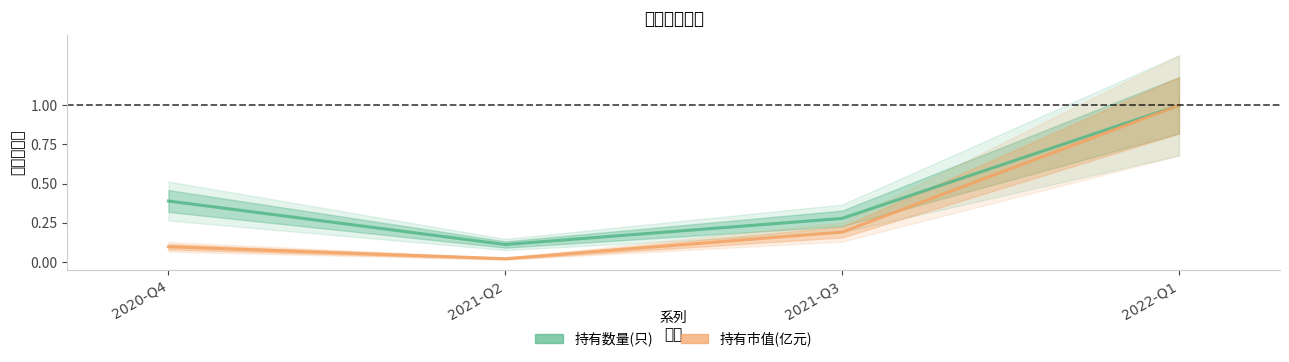

At which category is the sum across all series the highest?

2022-Q1